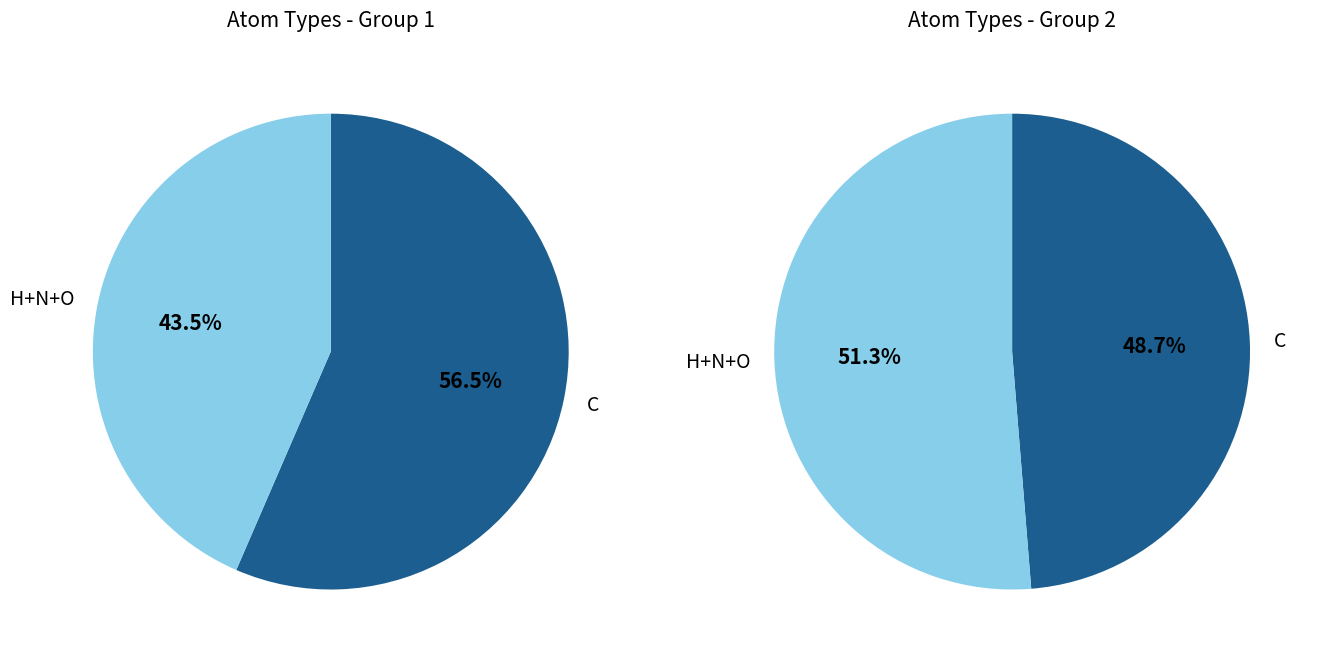

Between C and O, which is larger?

C